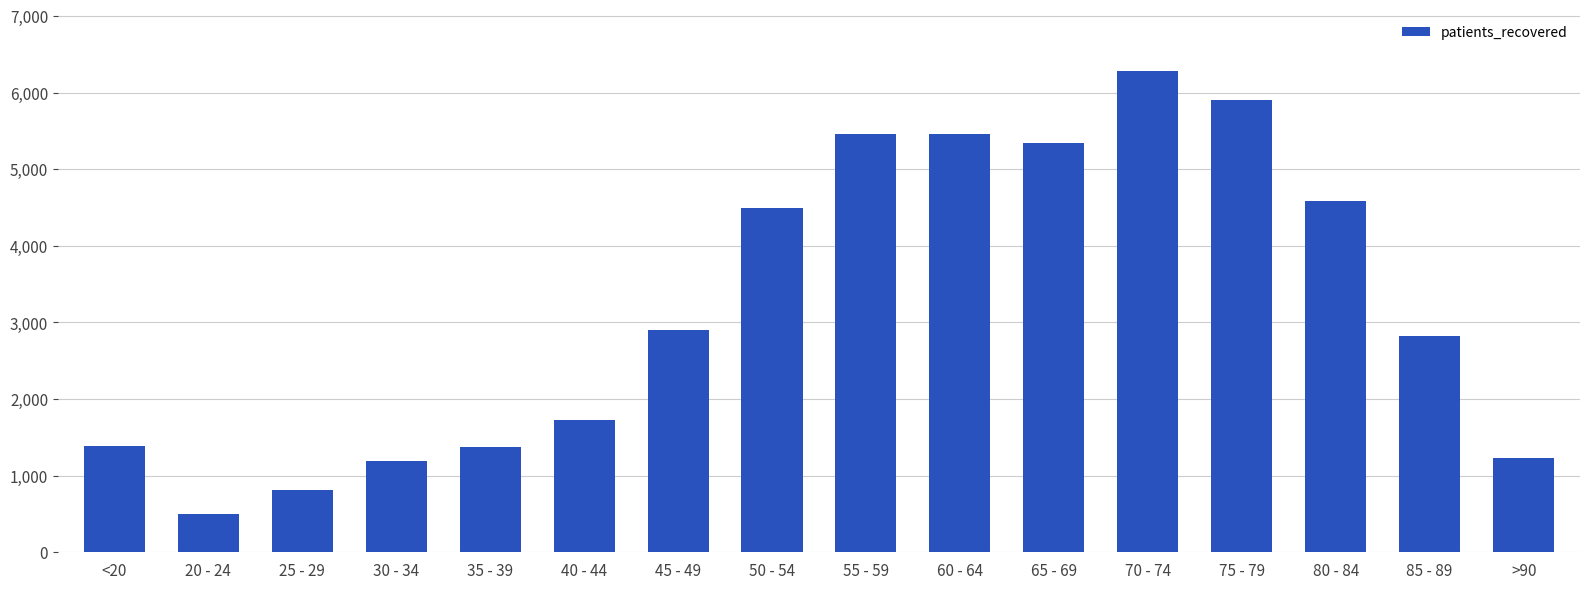

How many values are below 2897?

8